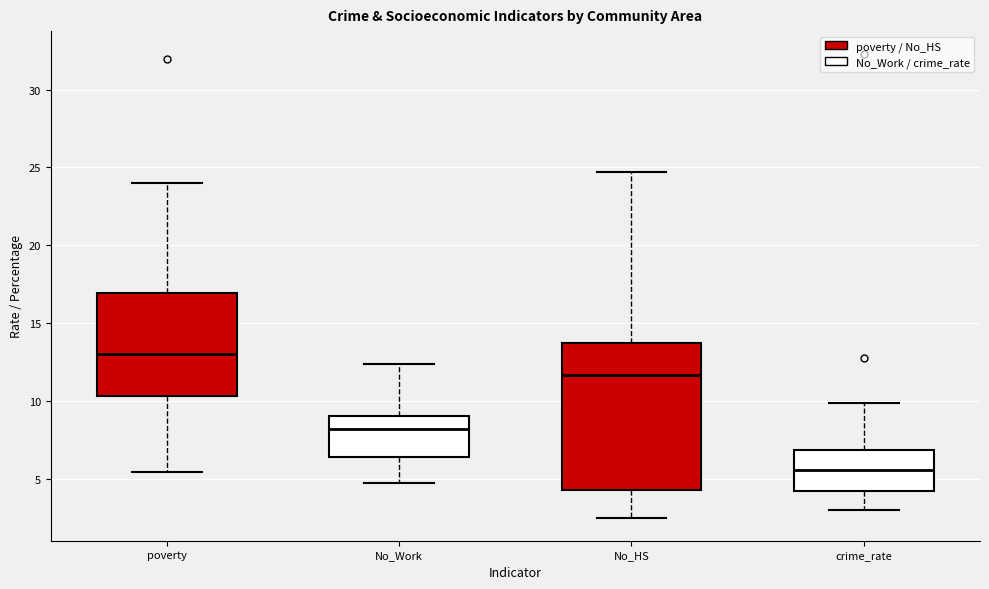

Where does the lower whisker of the box for No_HS end on the y-axis? The values are not printed on the chart, so give them approximately, as read against the axis.

2.5